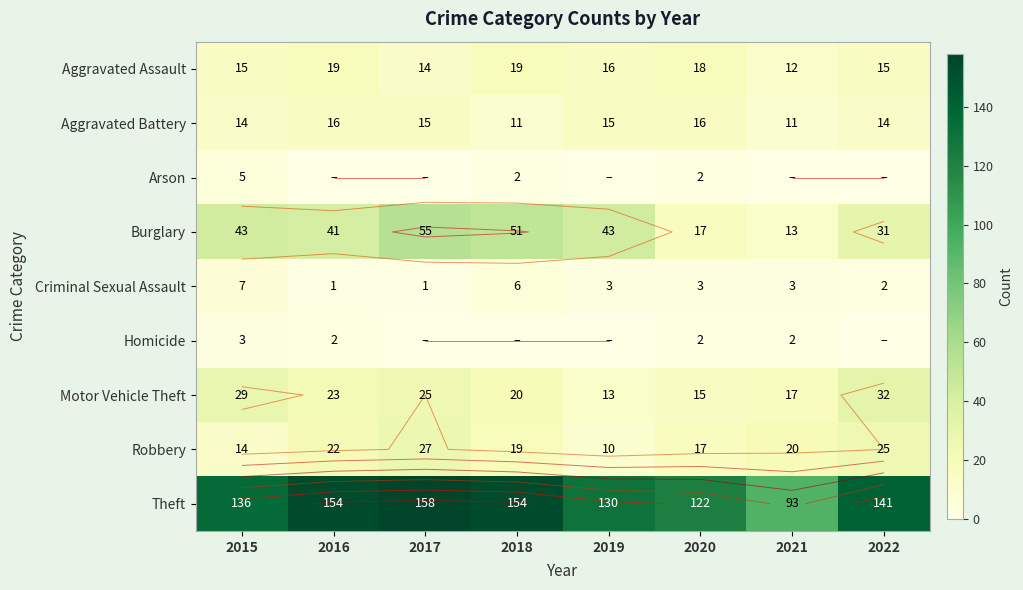

At how many categories does at least one series exceed 84?

8